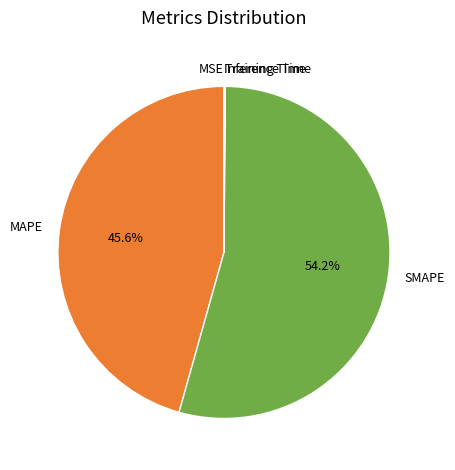

Which slice is the largest?

SMAPE